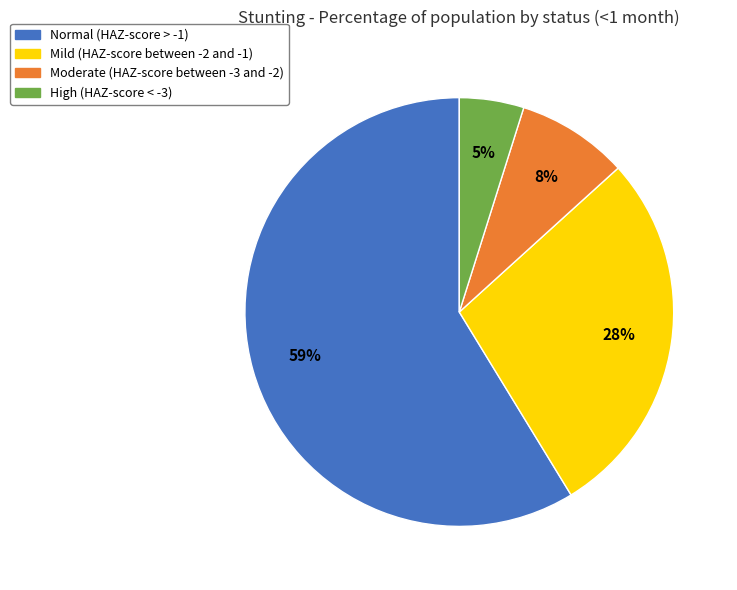

Is there a majority slice in this chart?

Yes